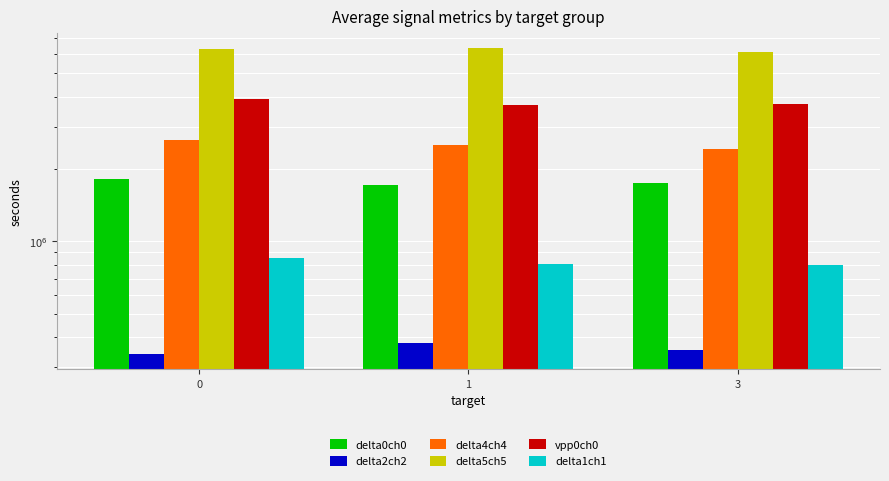

Is the value of delta5ch5 at 1 greater than the value of delta1ch1 at 1?

Yes